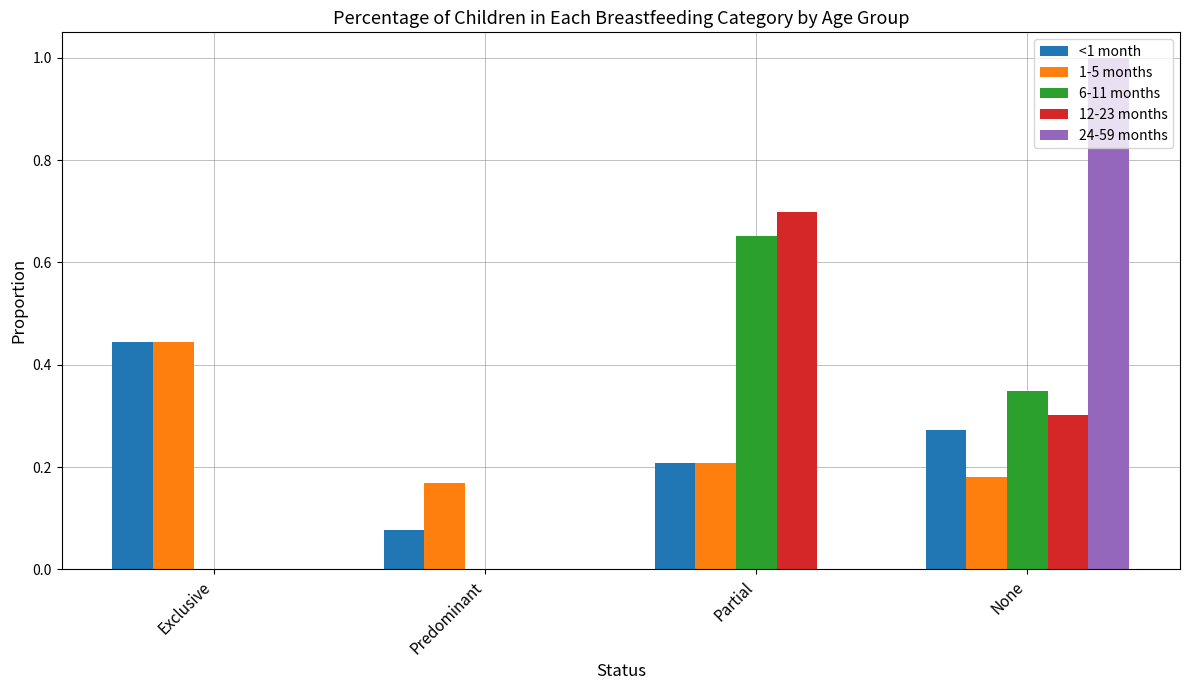

True or false: 6-11 months has a value of 0.3 at None.

True